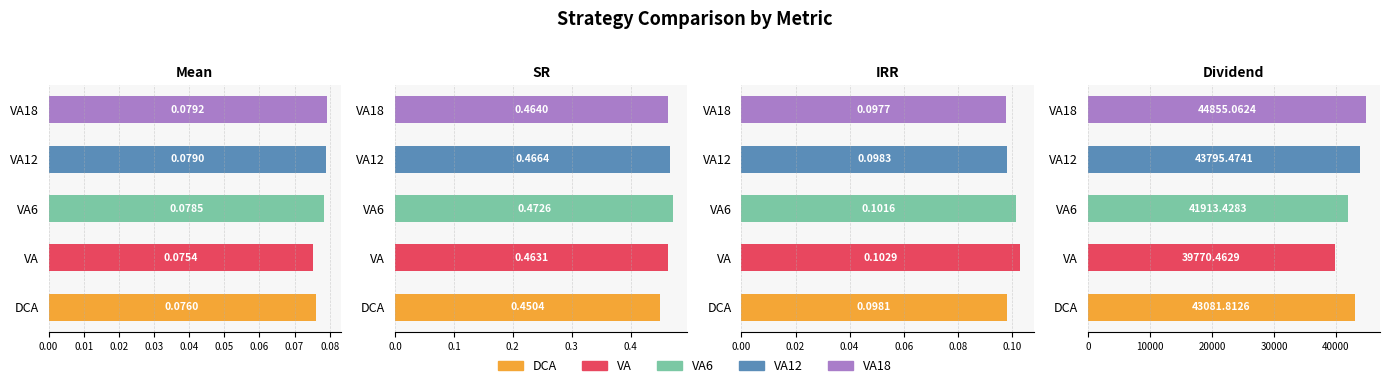

Rank the categories by DCA value from lowest to highest.

Mean, IRR, SR, Dividend